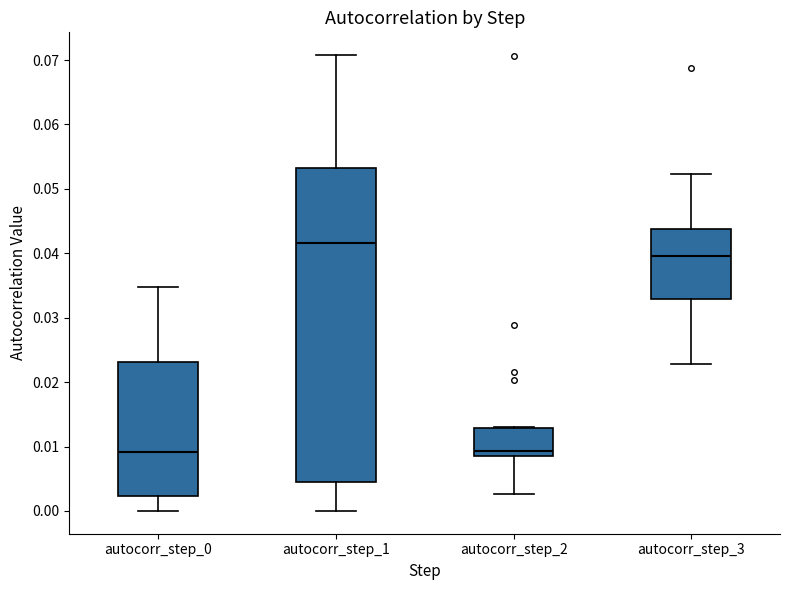

Reading left to right, transcribe this box plot: for each box, give where its median line is, the range the box spans, and where its two whiskers end, as read against the y-axis. The values are not printed on the chart, so give them approximately, as read against the axis.

autocorr_step_0: median 0.009, box 0.002 to 0.023, whiskers 0.000 to 0.035
autocorr_step_1: median 0.042, box 0.004 to 0.053, whiskers 0.000 to 0.071
autocorr_step_2: median 0.009, box 0.008 to 0.013, whiskers 0.003 to 0.013
autocorr_step_3: median 0.040, box 0.033 to 0.044, whiskers 0.023 to 0.052